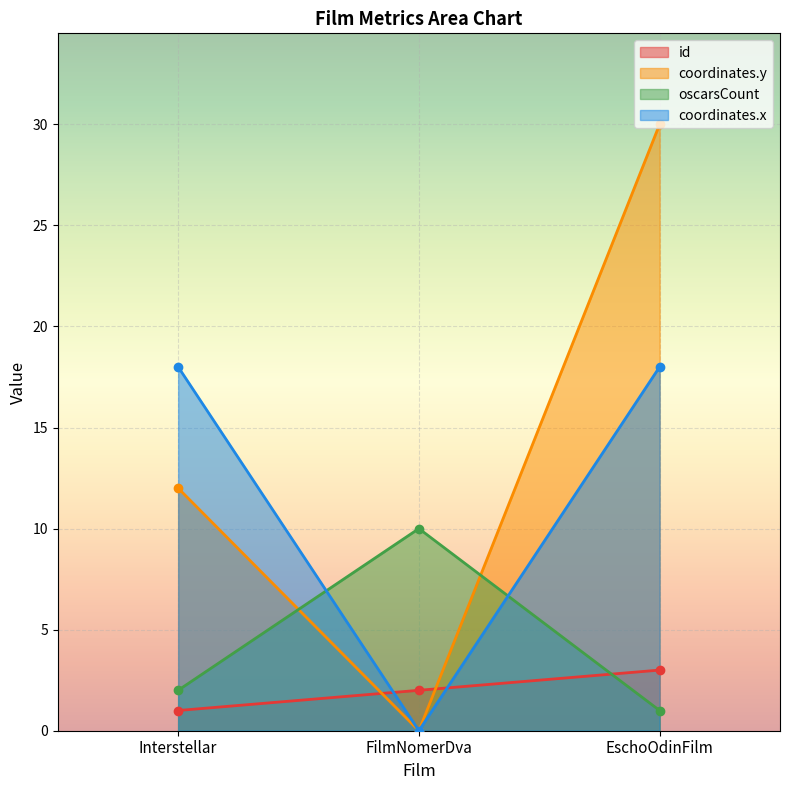

How many series are shown in this chart?

4